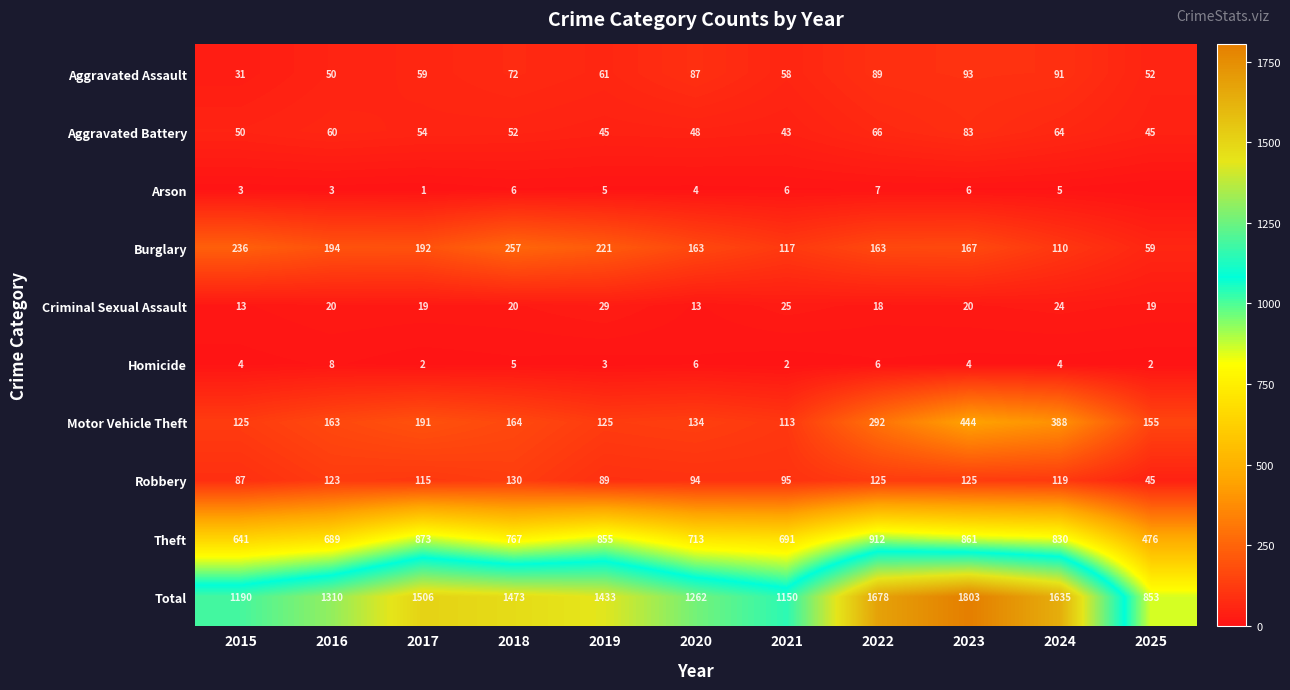

At which category is the sum across all series the highest?

2023